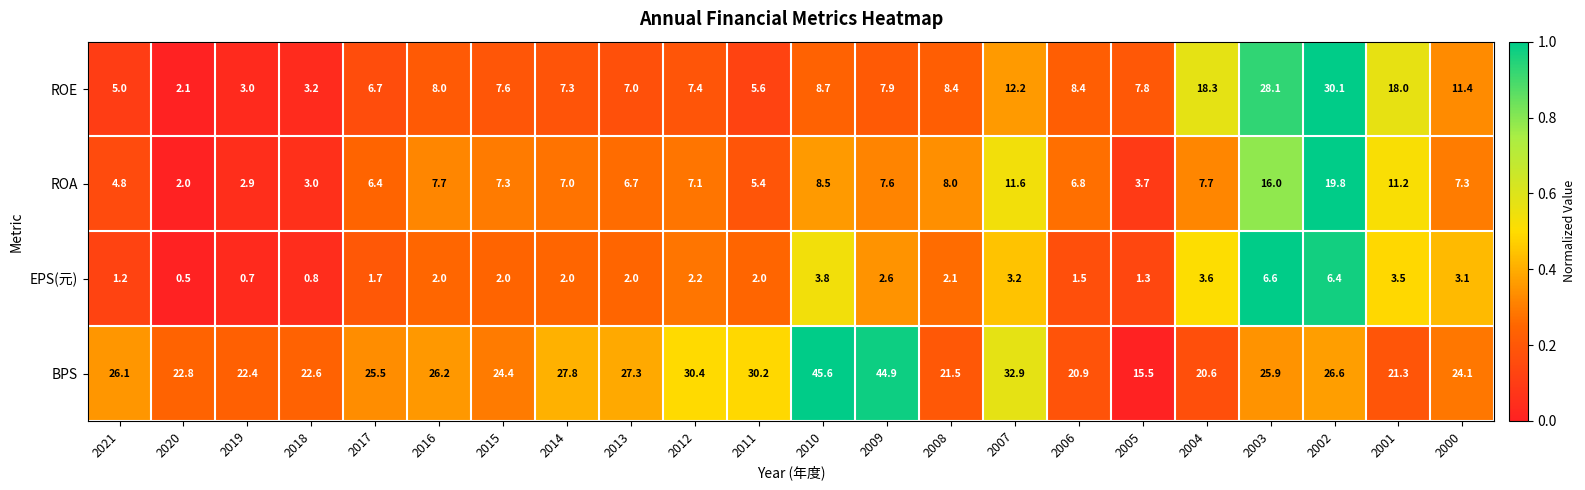

Which series has the largest total across all categories?

BPS